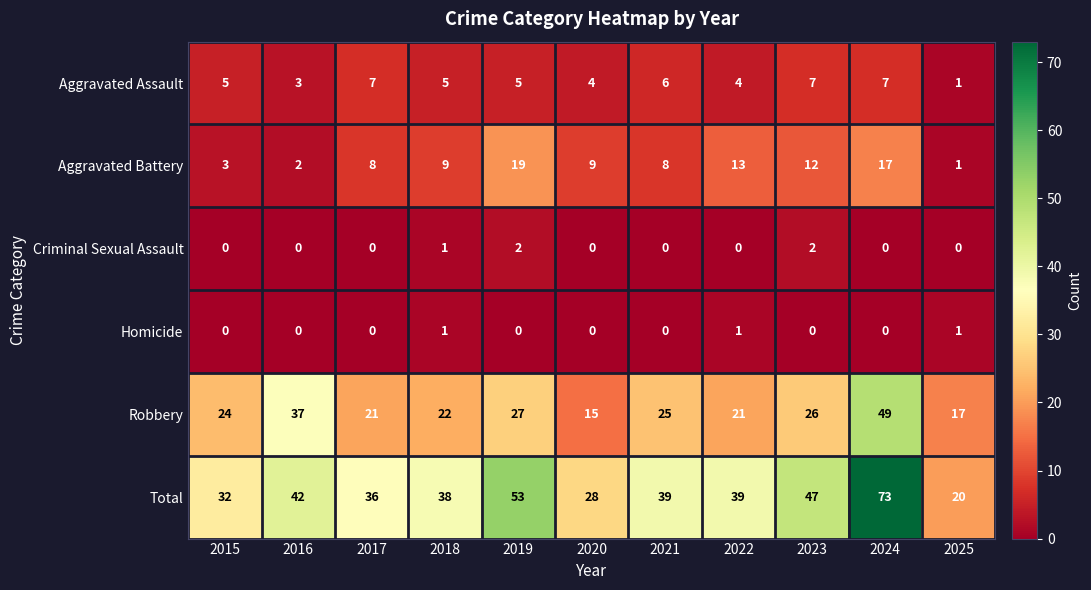

What is the minimum value for Robbery?

15